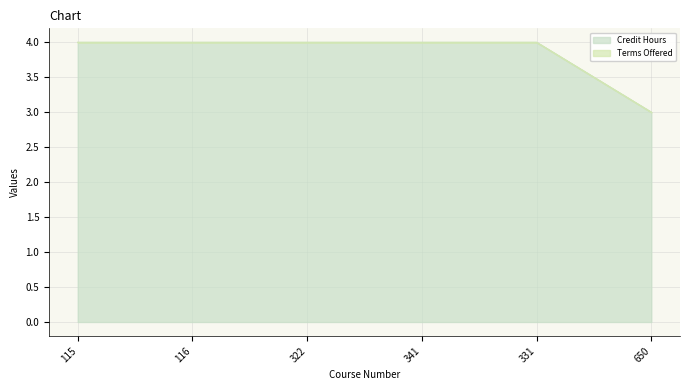

Rank the categories by value from lowest to highest.

650, 115, 116, 322, 341, 331